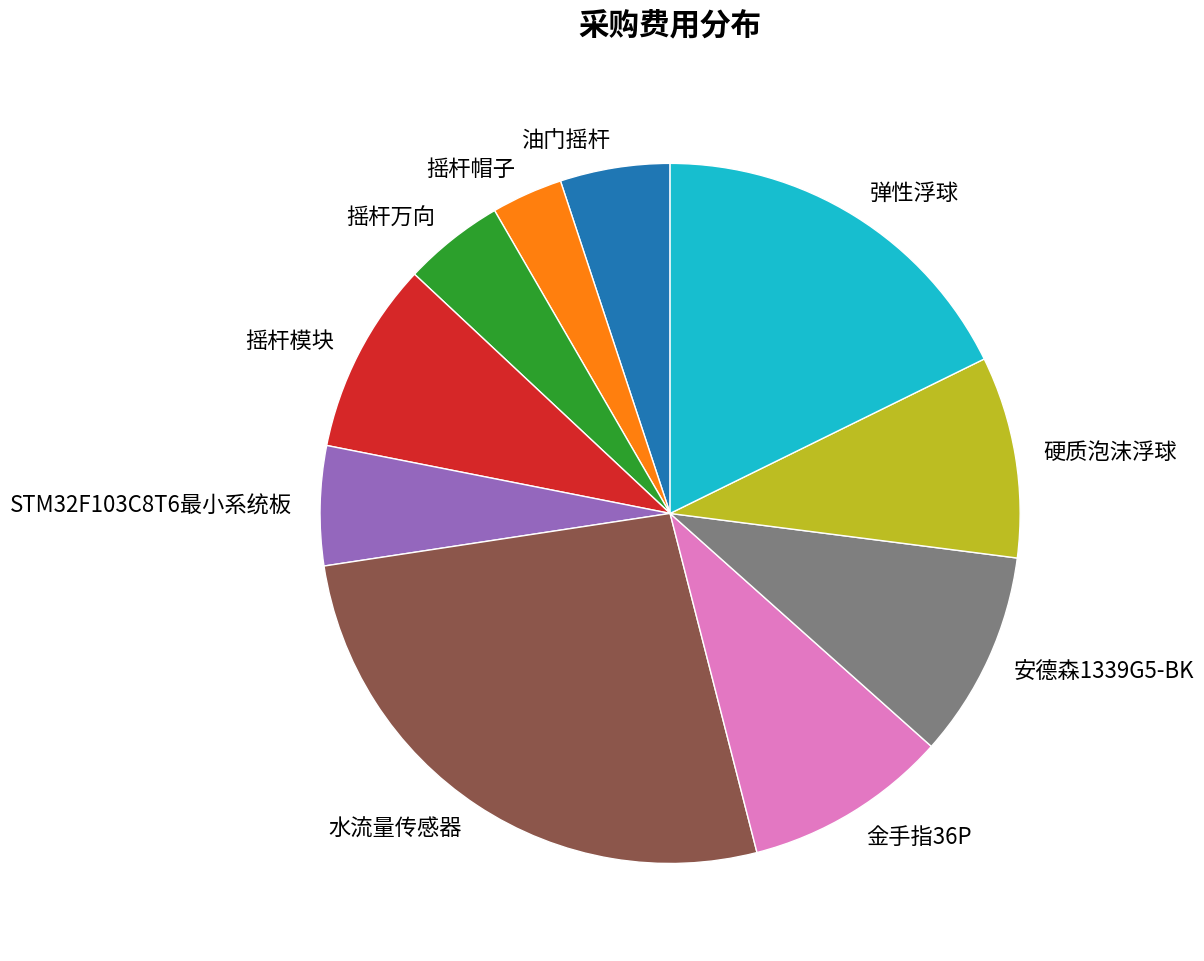

The 摇杆帽子 slice represents 3% of the pie. True or false?

True